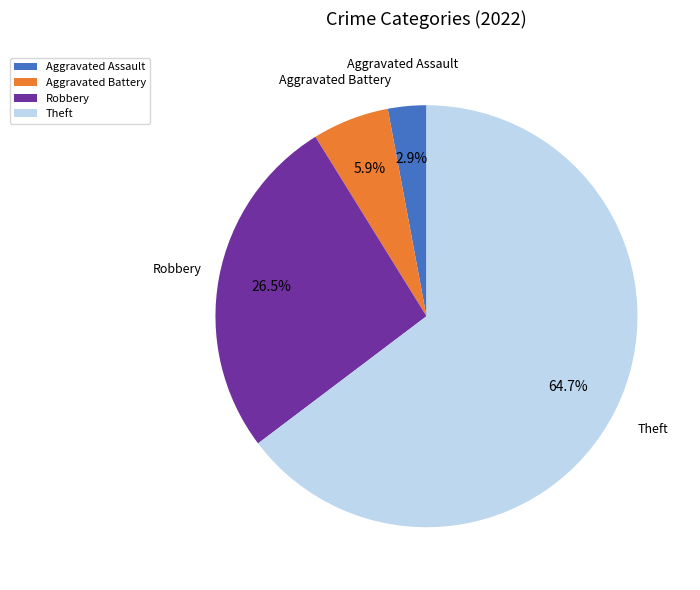

Which slice is the smallest?

Aggravated Assault